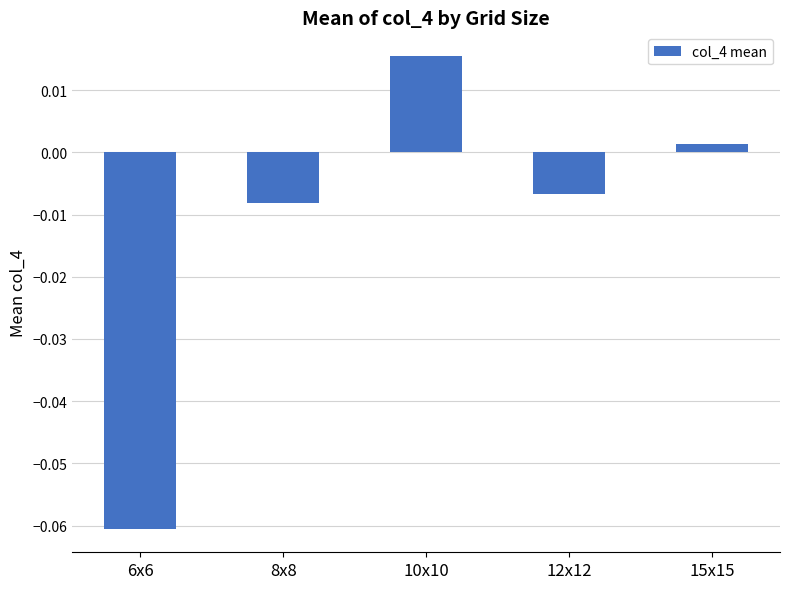

Which has a higher value, 8x8 or 6x6?

8x8